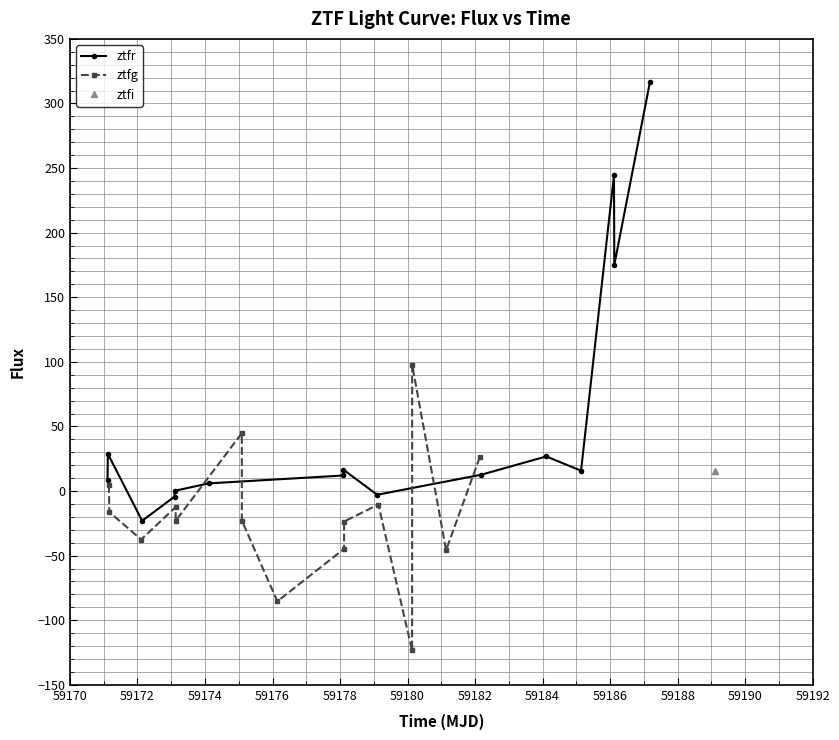

What is the spread (max minus min) of values at 59188?

37.2